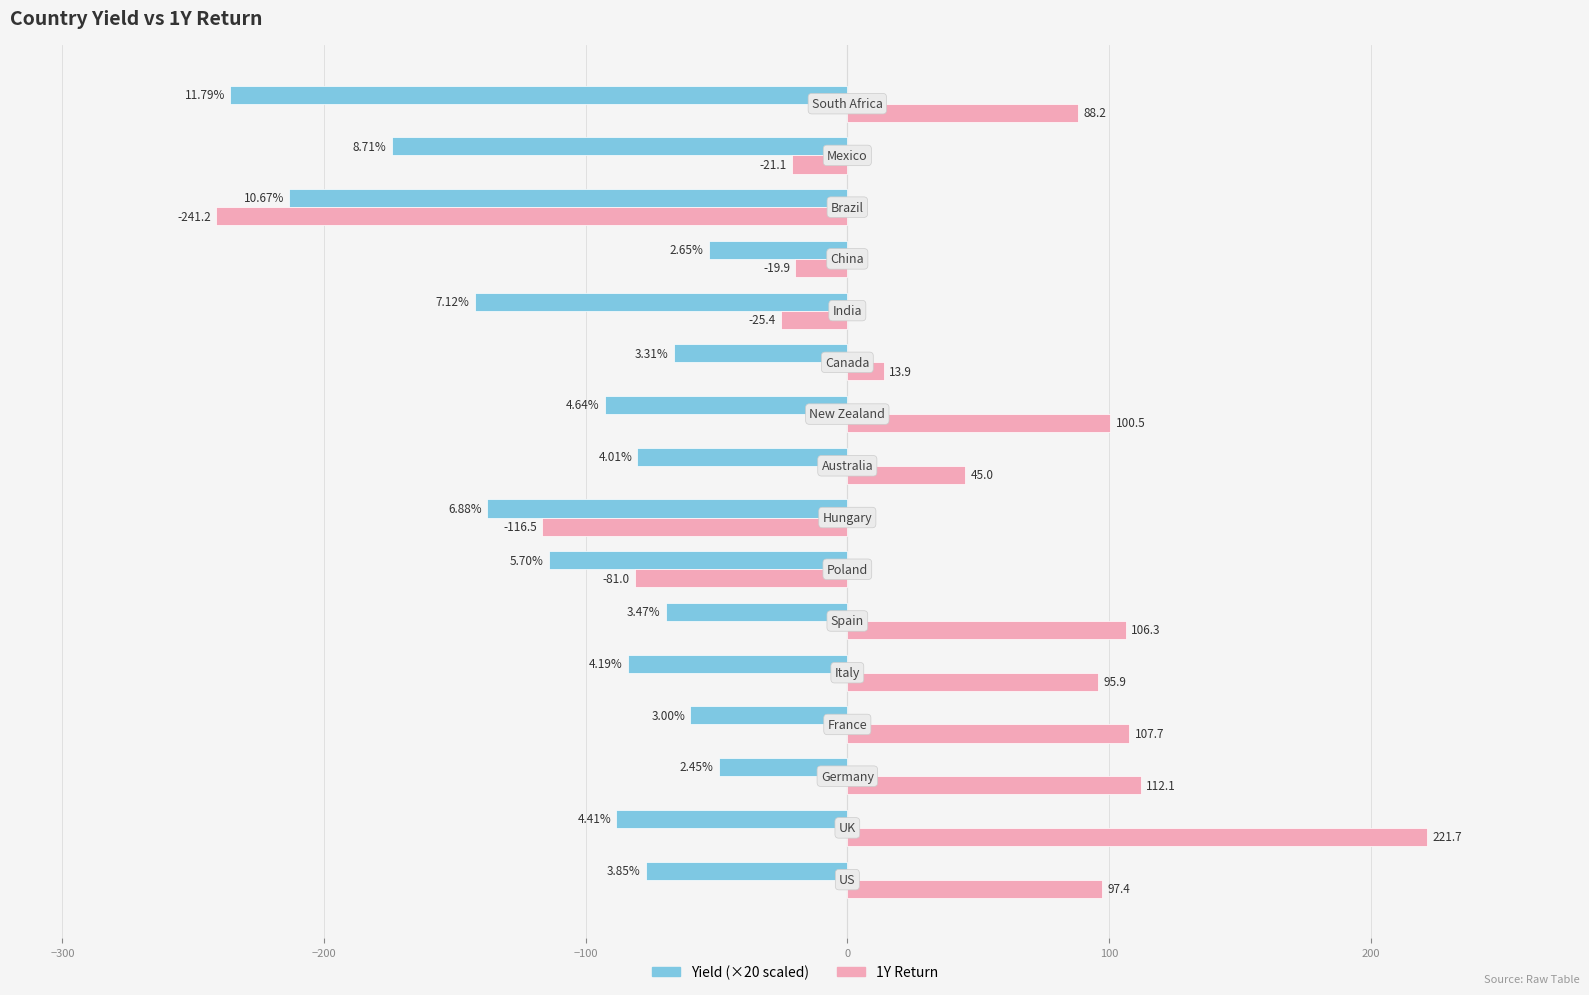

How many data points does each series have?

16